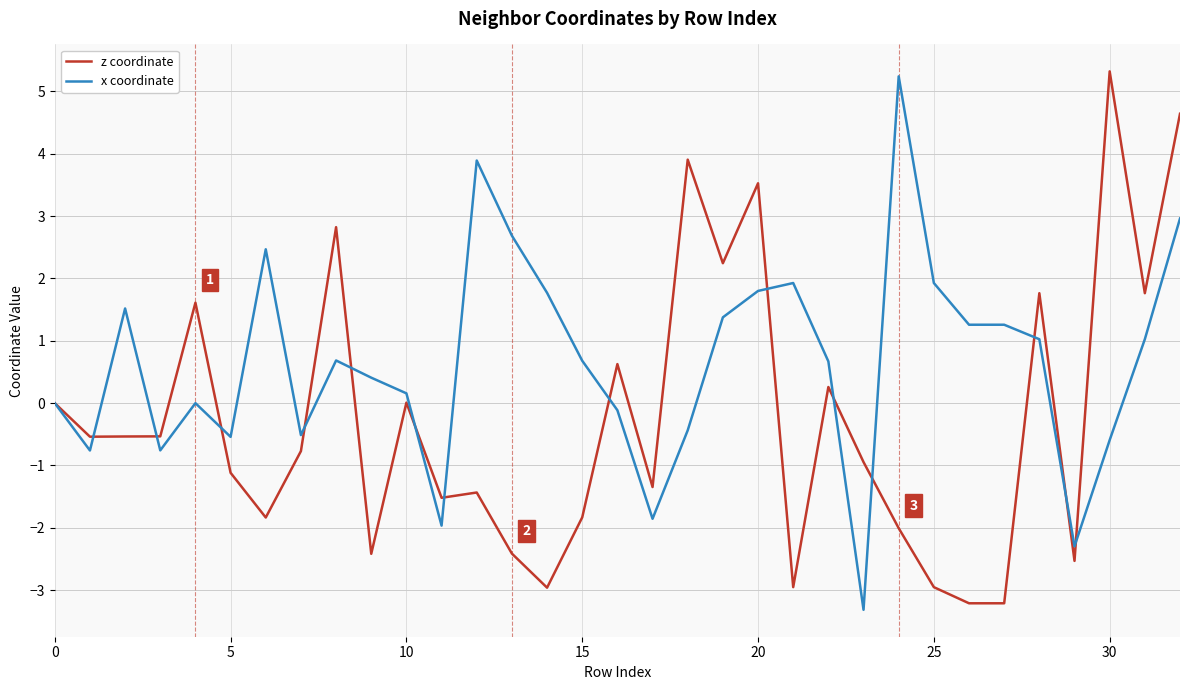

Rank the series by their average value, from lowest to highest.

z coordinate, x coordinate